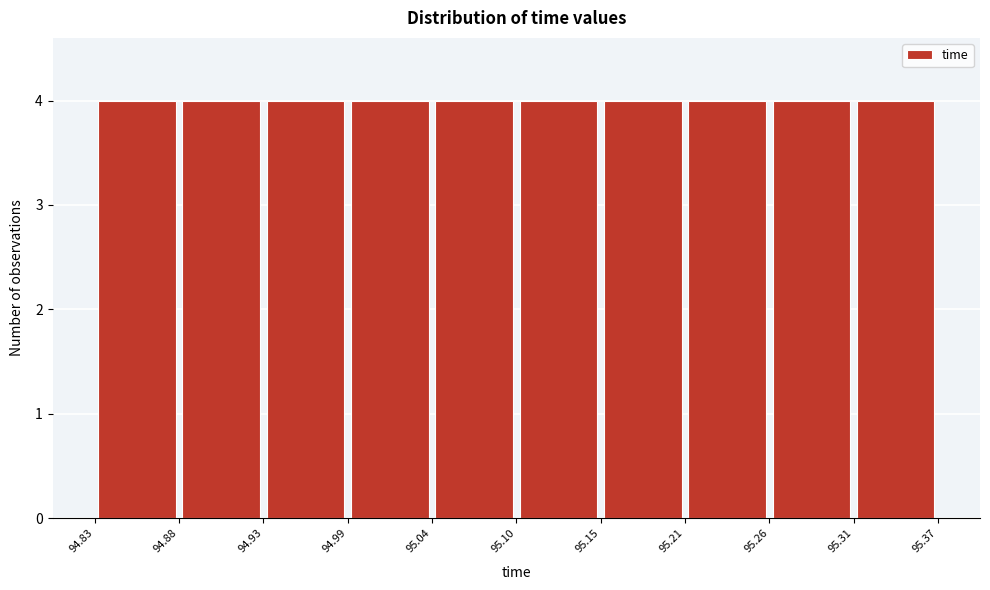

Reading left to right, transcribe this chart: for each bar, give the range it covers on the x-axis and its height. The values are not printed on the chart, so give them approximately, as read against the axis.

94.83 to 94.88: 4
94.88 to 94.93: 4
94.93 to 94.99: 4
94.99 to 95.04: 4
95.04 to 95.10: 4
95.10 to 95.15: 4
95.15 to 95.21: 4
95.21 to 95.26: 4
95.26 to 95.31: 4
95.31 to 95.37: 4